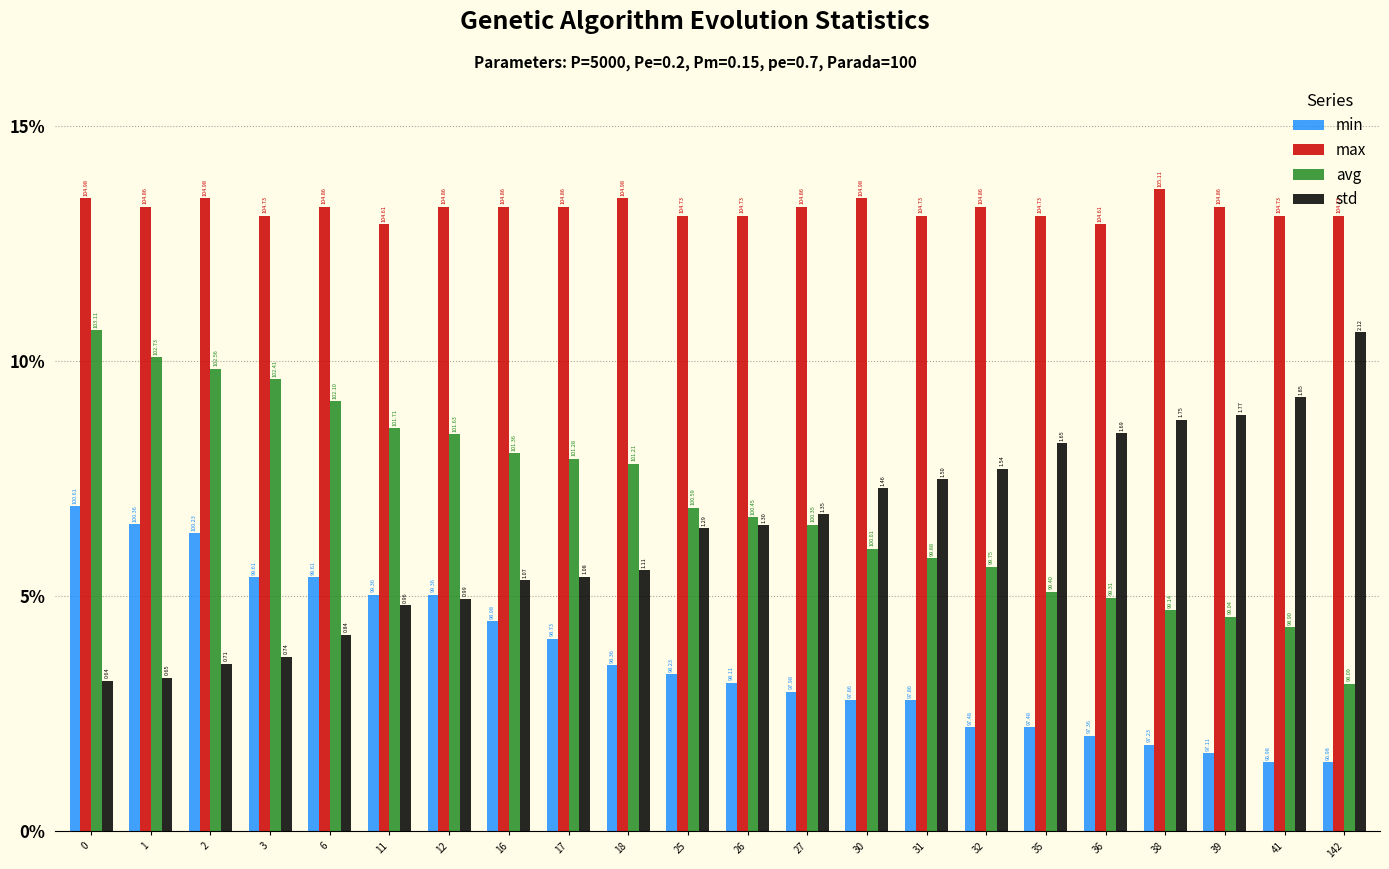

True or false: std has a value of 4.9 at 2.

False